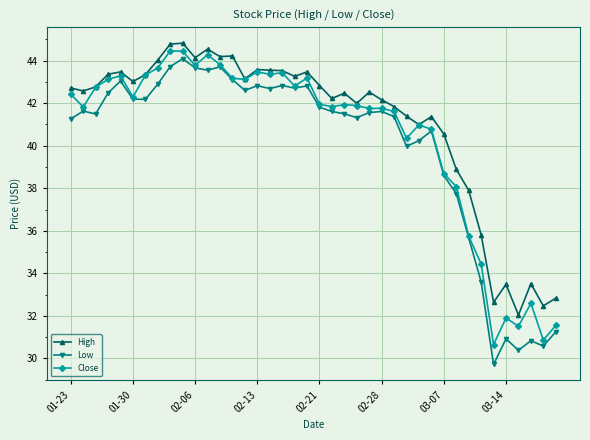

What is the greatest value displayed?

44.8